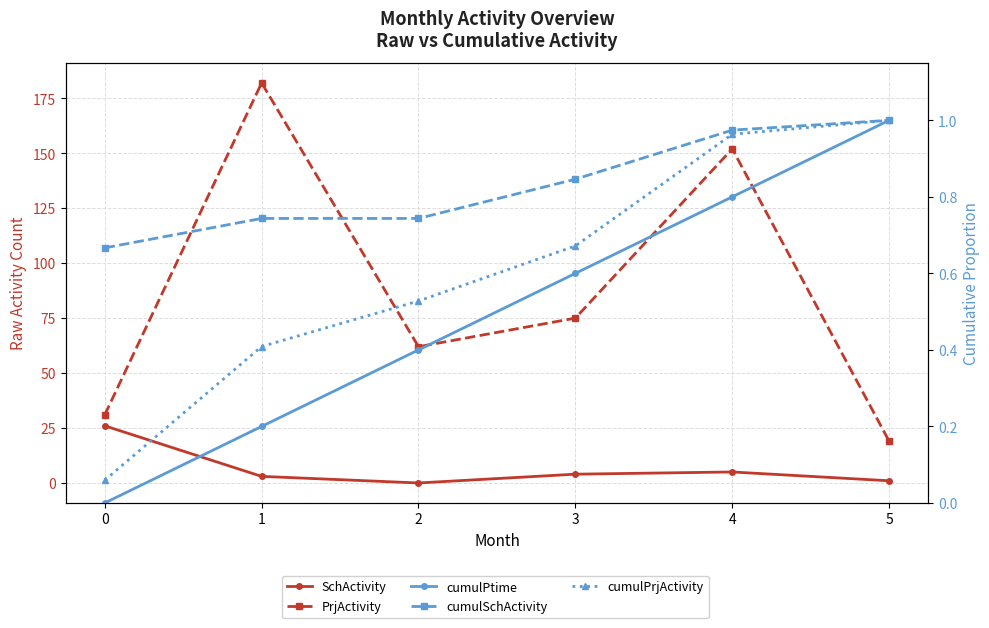

What is the sum of all cumulPrjActivity values?

3.6